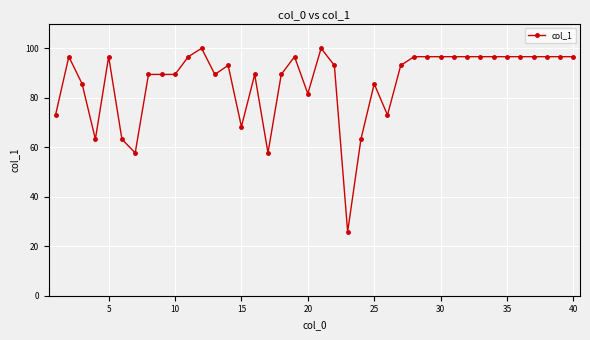

Does the chart have visible grid lines?

Yes